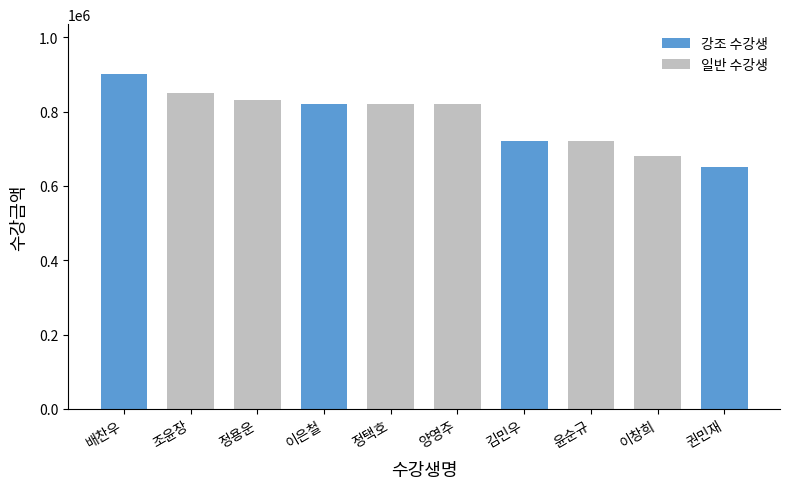

How many data points does each series have?

10